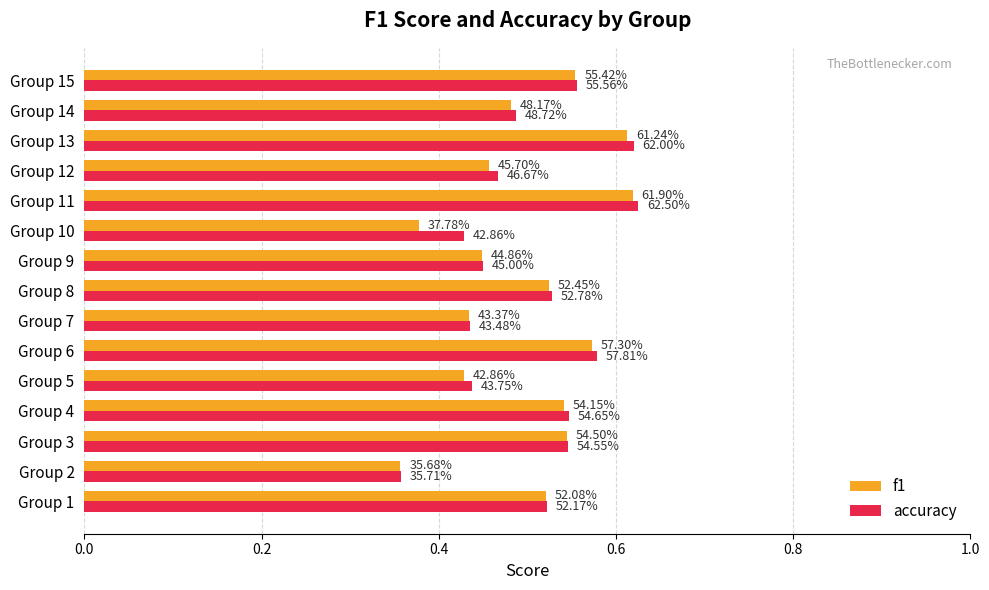

Which series has the widest spread of values?

accuracy